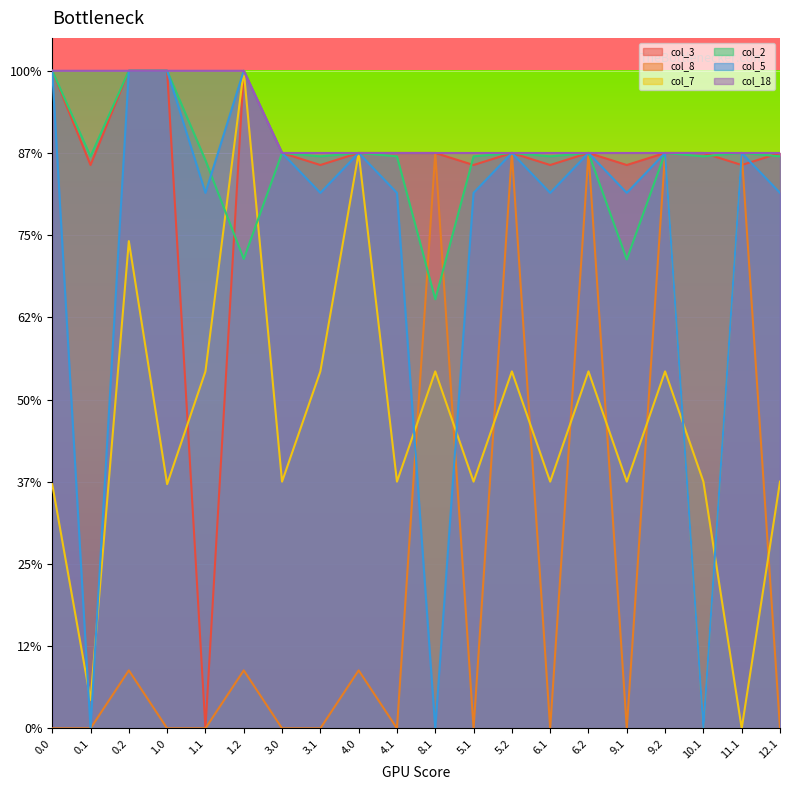

Reading right to left, transcribe all the data shown in this chart.

col_3: 350.0	342.7	350.0	350.0	342.7	350.0	342.7	350.0	342.7	350.0	350.0	350.0	342.7	350.0	400.0	0.0	400.0	400.0	342.7	400.0
col_8: 0.0	350.0	0.0	350.0	0.0	350.0	0.0	350.0	0.0	350.0	0.0	35.3	0.0	0.0	35.3	0.0	0.0	35.3	0.0	0.0
col_7: 150.1	0.0	150.1	217.1	150.1	217.1	150.1	217.1	150.1	217.1	150.1	350.0	217.1	150.1	400.0	217.1	148.5	296.4	17.3	148.5
col_2: 347.9	350.0	347.9	350.0	285.3	350.0	347.9	350.0	347.9	261.0	347.9	350.0	347.9	350.0	285.5	345.6	400.0	400.0	347.9	400.0
col_5: 325.7	350.0	0.0	350.0	325.7	350.0	325.7	350.0	325.7	0.0	325.7	350.0	325.7	350.0	400.0	325.7	400.0	400.0	0.0	400.0
col_18: 350.0	350.0	350.0	350.0	350.0	350.0	350.0	350.0	350.0	350.0	350.0	350.0	350.0	350.0	400.0	400.0	400.0	400.0	400.0	400.0